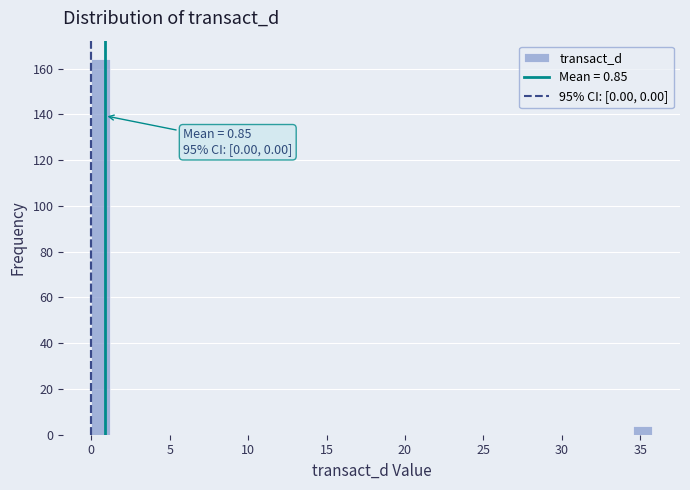

Read against the x-axis, roughly where is the centre of the tallest bar?

0.5